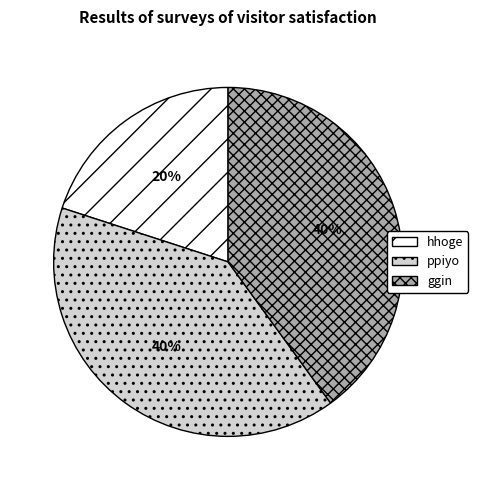

Is there any slice that represents more than half of the pie?

No